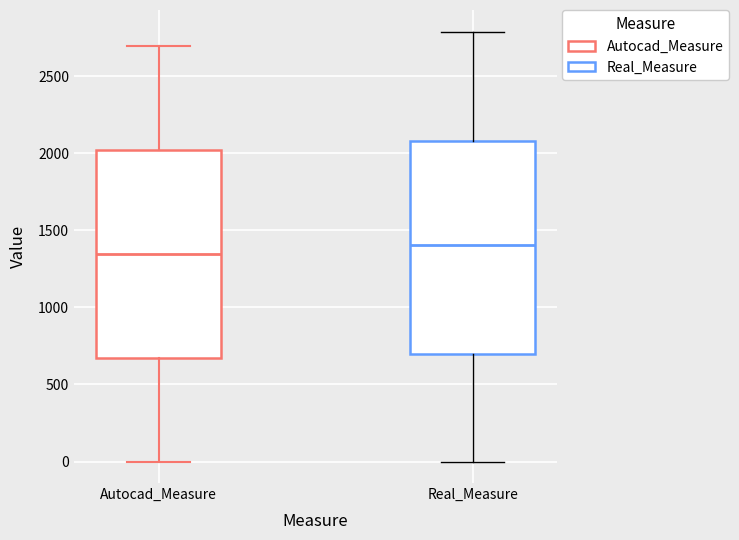

Reading left to right, read every box against the y-axis: the position of its median line, the range the box covers, and the ends of its whiskers. The values are not printed on the chart, so give them approximately, as read against the axis.

Autocad_Measure: median 1350, box 700 to 2050, whiskers 0 to 2700
Real_Measure: median 1400, box 700 to 2100, whiskers 0 to 2800